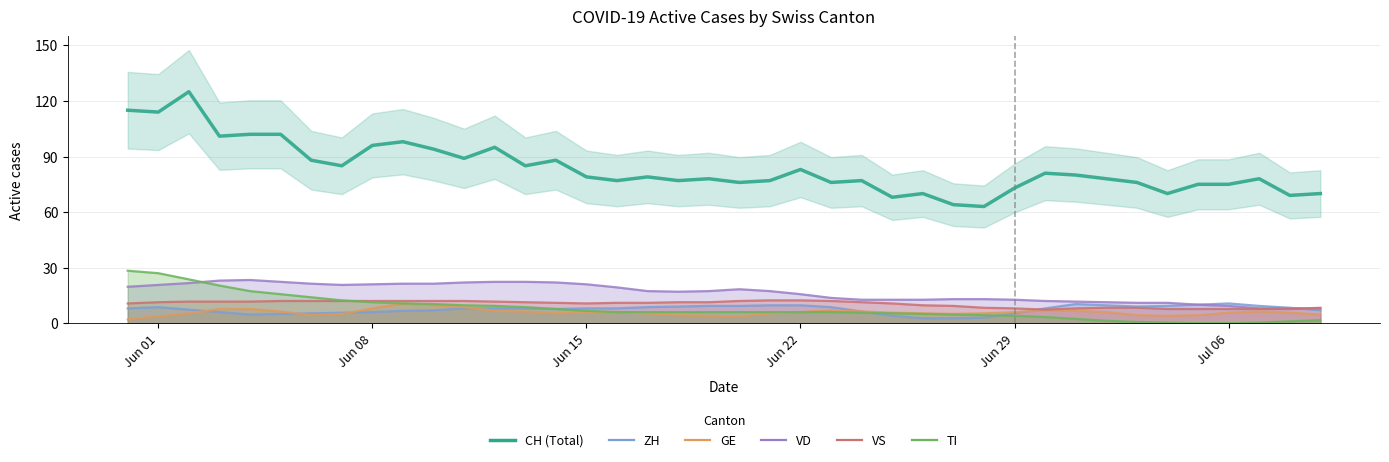

What is the highest value of the GE series?

10.7